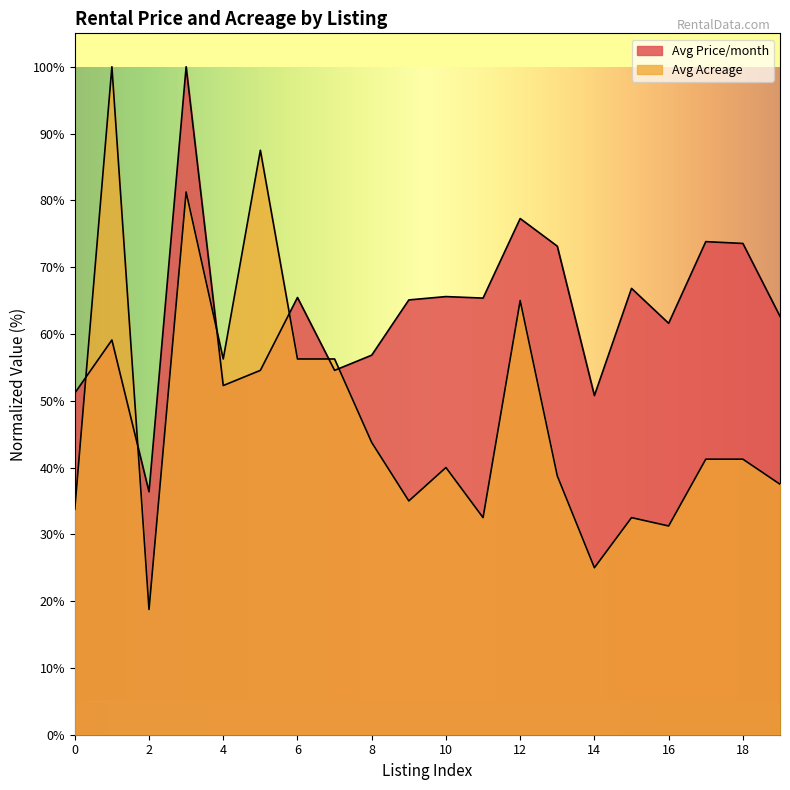

Does the chart have visible grid lines?

No